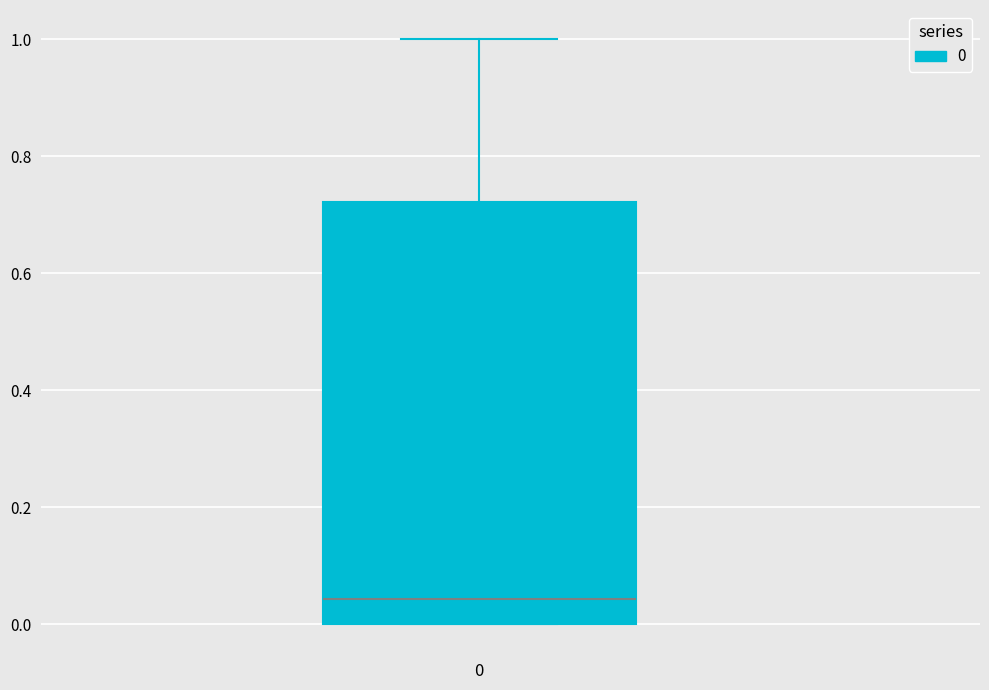

Transcribe this box plot: give where the median line is, the range the box spans, and where the two whiskers end, as read against the y-axis. The values are not printed on the chart, so give them approximately, as read against the axis.

median 0.04, box 0.00 to 0.72, whiskers 0.00 to 1.00